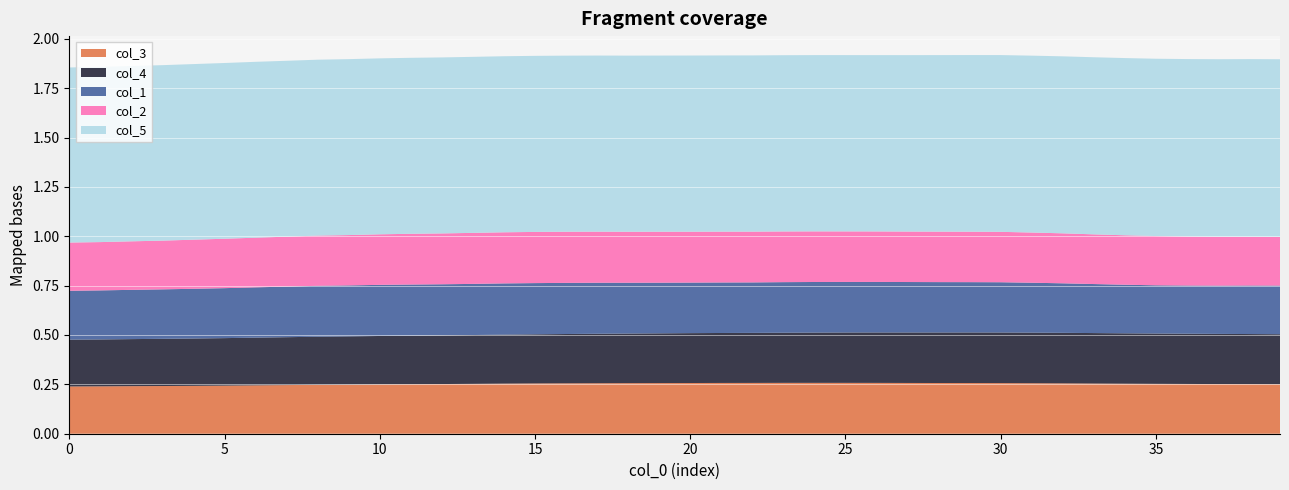

After their last crossing, which series has the higher values: col_1 or col_4?

col_4